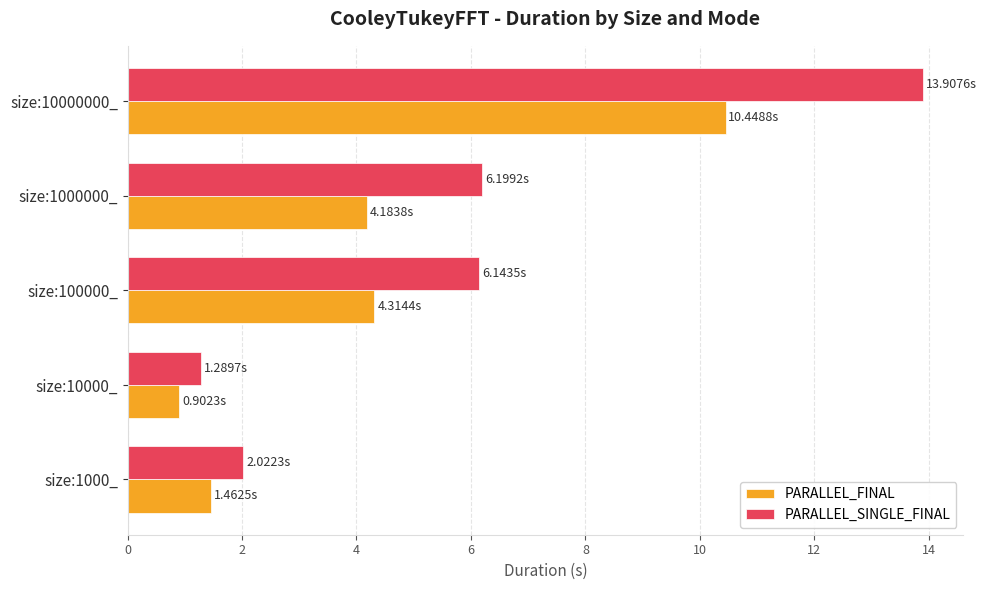

At which category is the sum across all series the highest?

size:10000000_